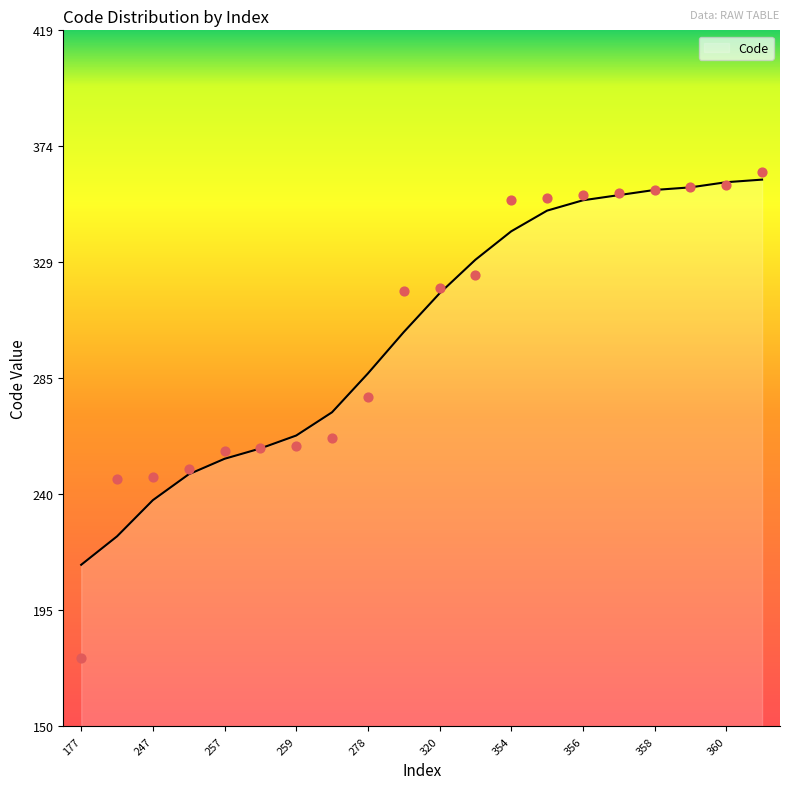

Between 319 and 360, which is larger?

360